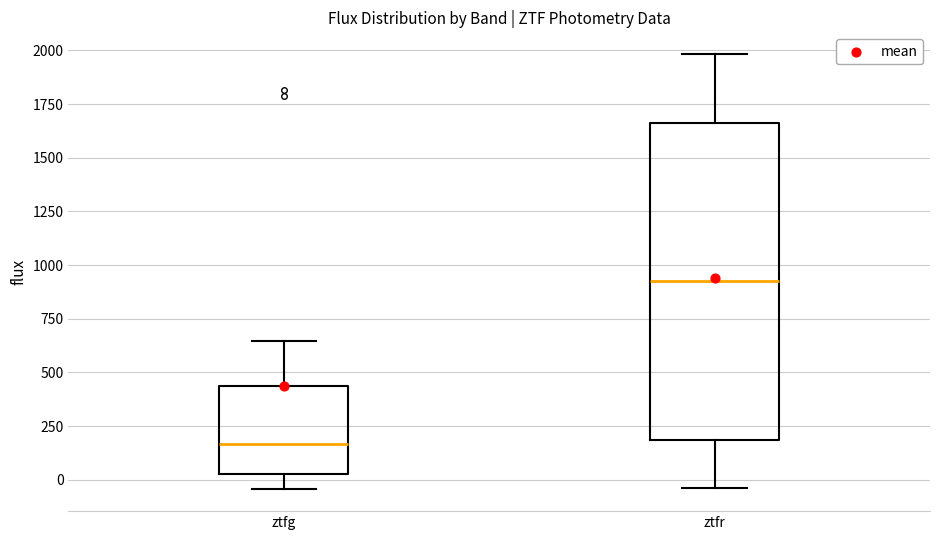

Where does the upper whisker of the box for ztfr end on the y-axis? The values are not printed on the chart, so give them approximately, as read against the axis.

2000